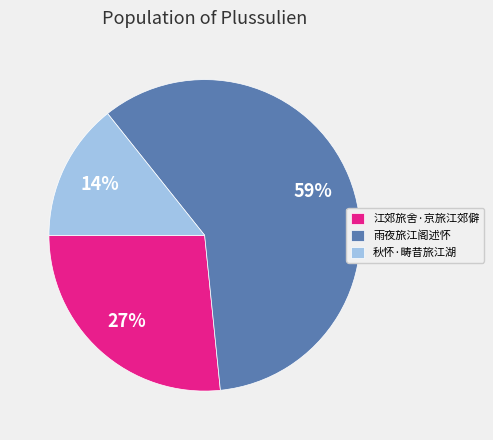

What is the largest slice in the pie chart?

雨夜旅江阁述怀